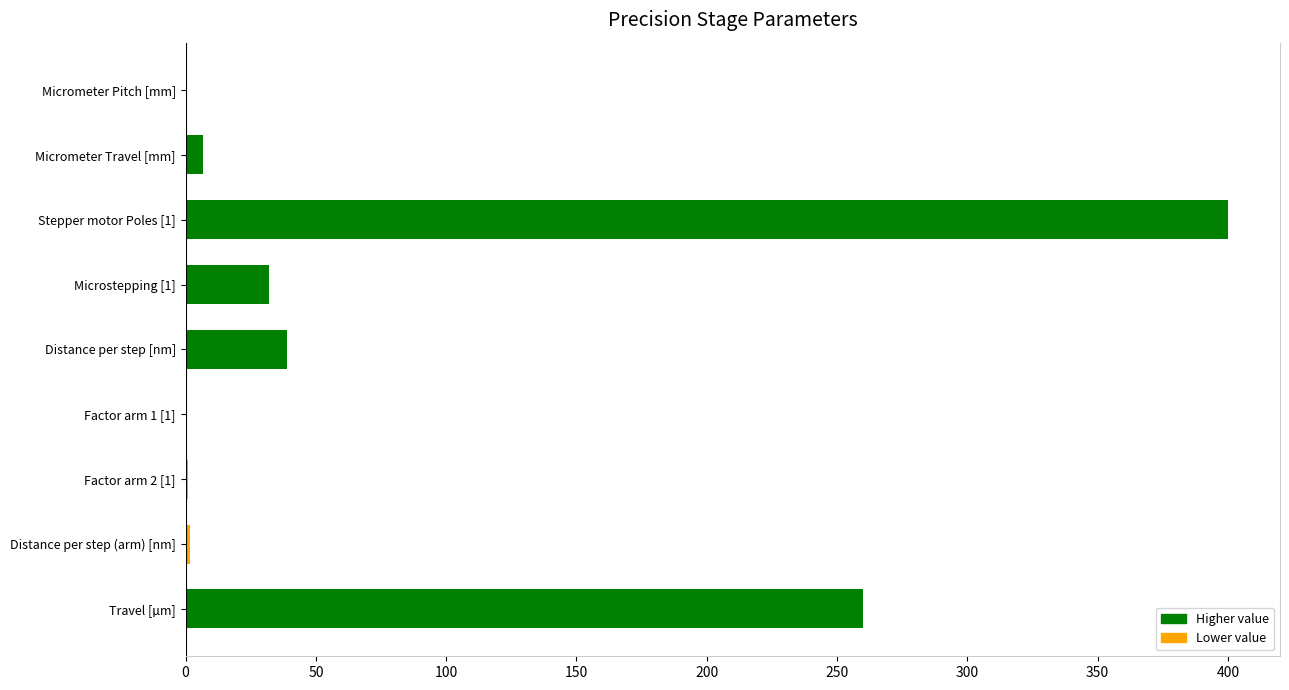

Where is the data nearest to the value 200?

Travel [µm]